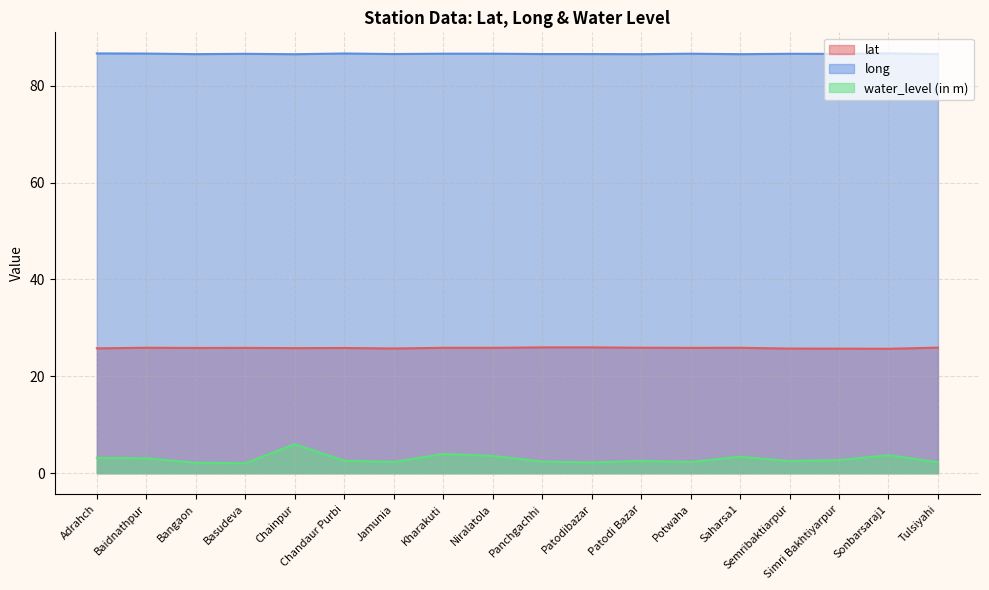

What position from the left is Simri Bakhtiyarpur?

16